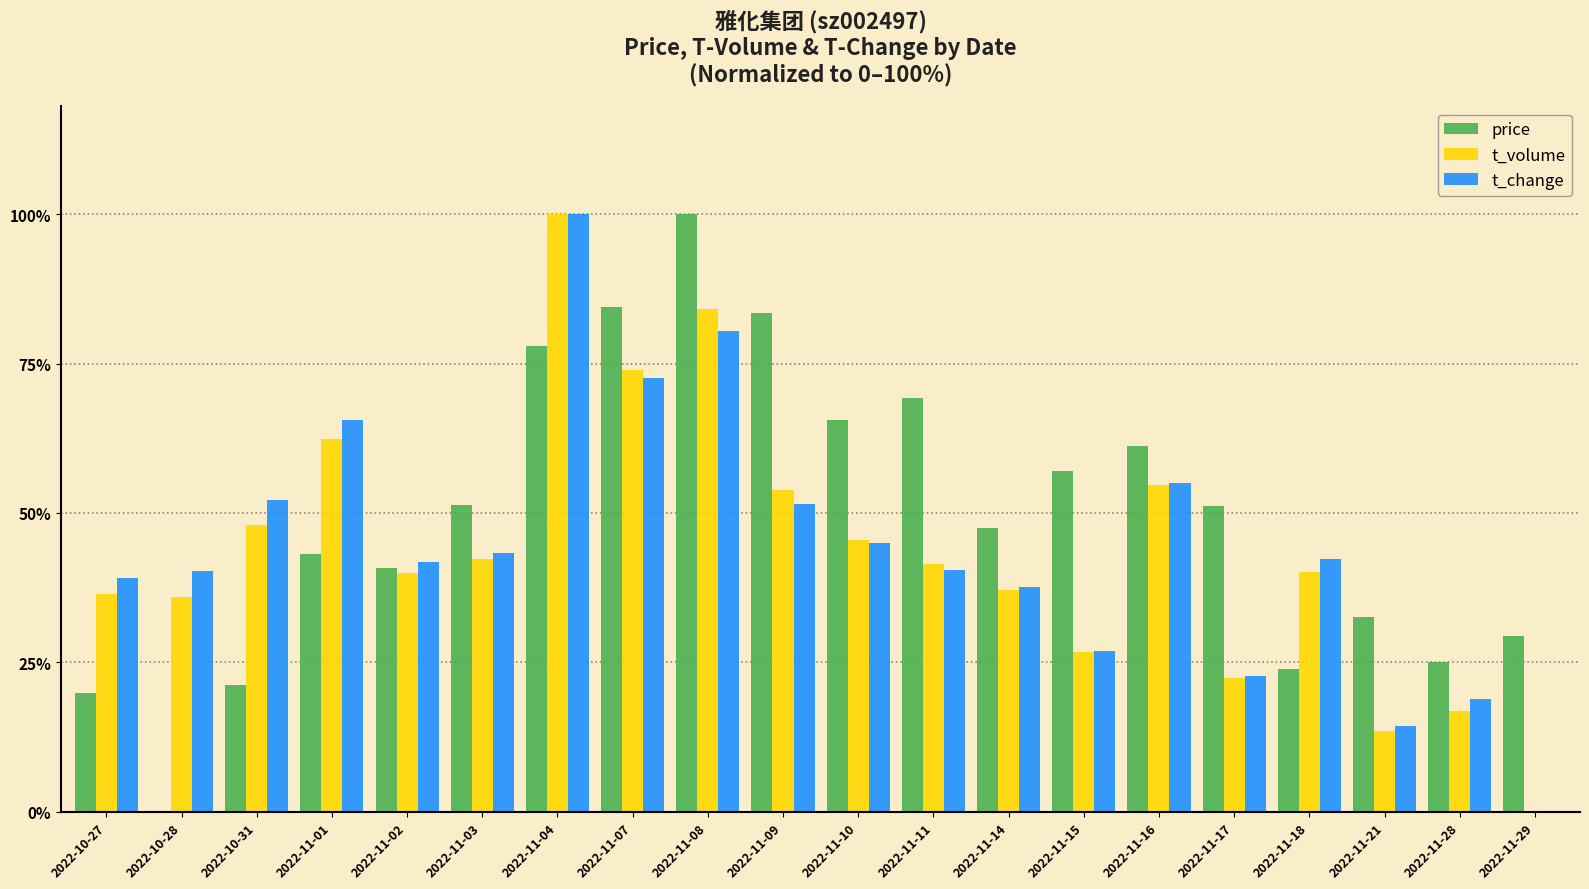

What are all the series names shown in the legend?

price, t_volume, t_change